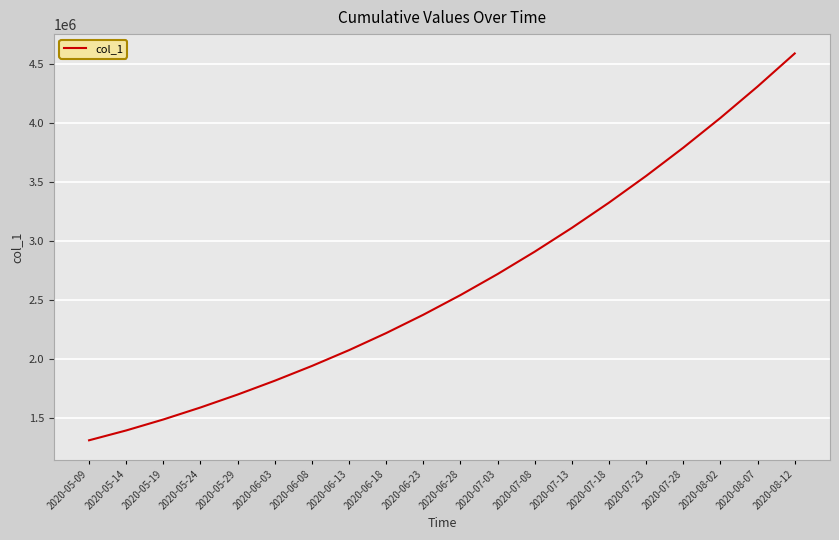

Reading left to right, transcribe all the data shown in this chart.

2020-05-09=1315099.0	2020-05-14=1398365.8	2020-05-19=1491172.1	2020-05-24=1592604.1	2020-05-29=1701853.6	2020-06-03=1818831.0	2020-06-08=1943780.6	2020-06-13=2077551.8	2020-06-18=2221818.0	2020-06-23=2376942.0	2020-06-28=2543210.0	2020-07-03=2721000.0	2020-07-08=2910500.0	2020-07-13=3111800.0	2020-07-18=3325200.0	2020-07-23=3551100.0	2020-07-28=3789800.0	2020-08-02=4041700.0	2020-08-07=4307200.0	2020-08-12=4586800.0